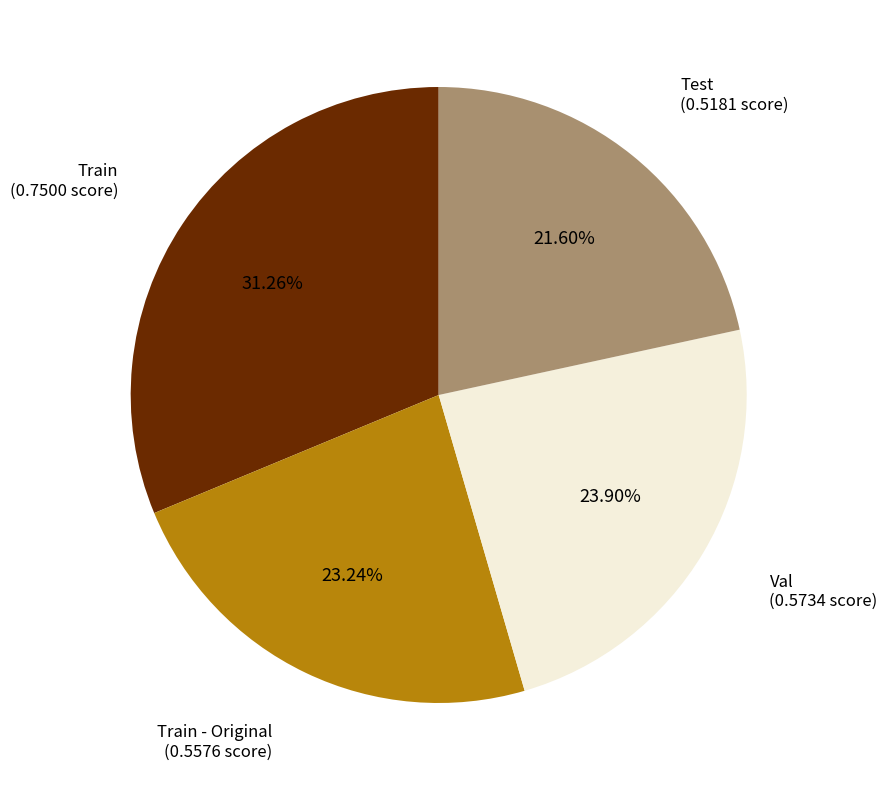

Is there a majority slice in this chart?

No